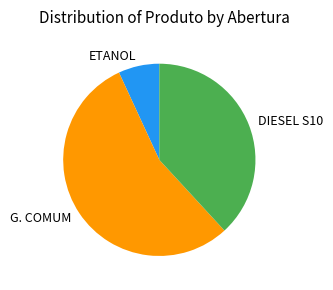

Rank the categories by value from lowest to highest.

ETANOL, DIESEL S10, G. COMUM